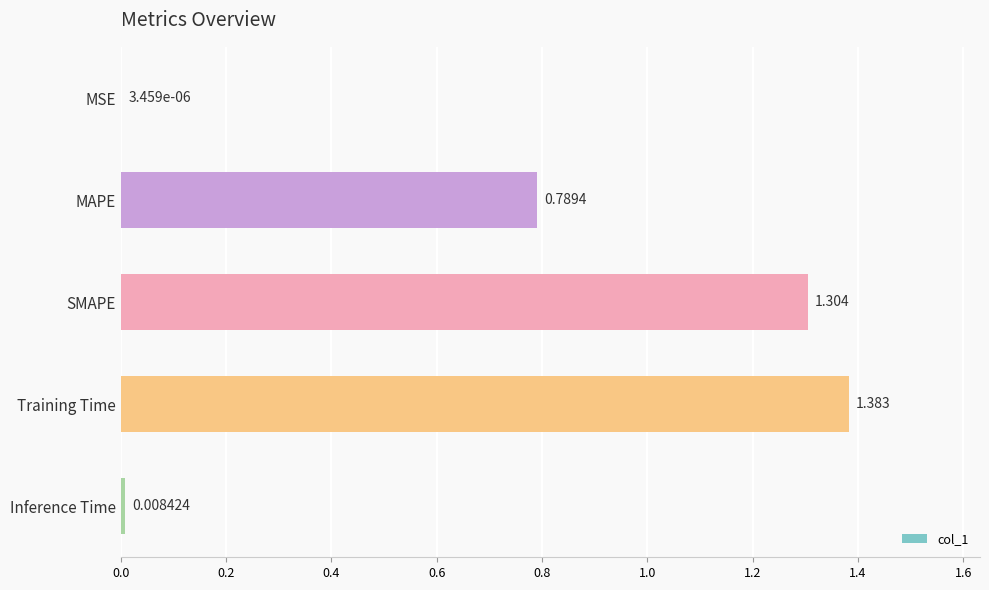

Which category has the highest value across all series?

Training Time